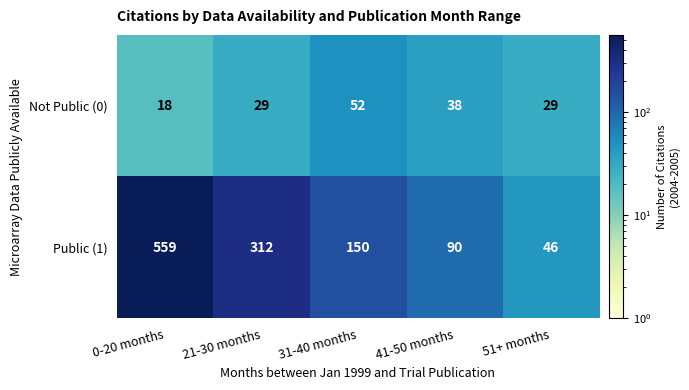

Is it true that Public (1) equals 312 at 21-30 months?

True